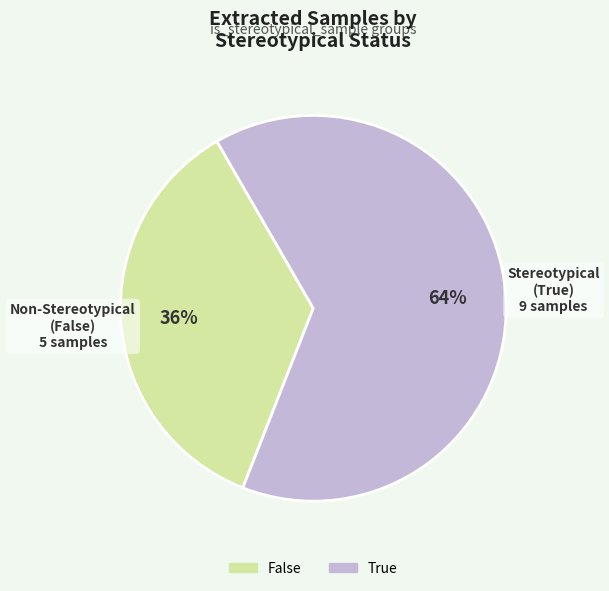

Rank the categories by value from highest to lowest.

True, False